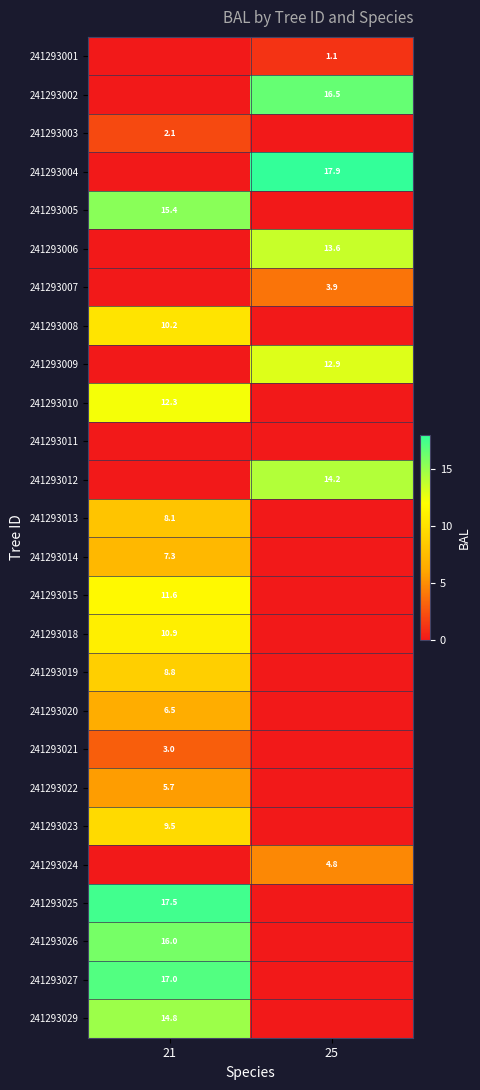

True or false: 241293012 has a value of 7.2 at 25.

False